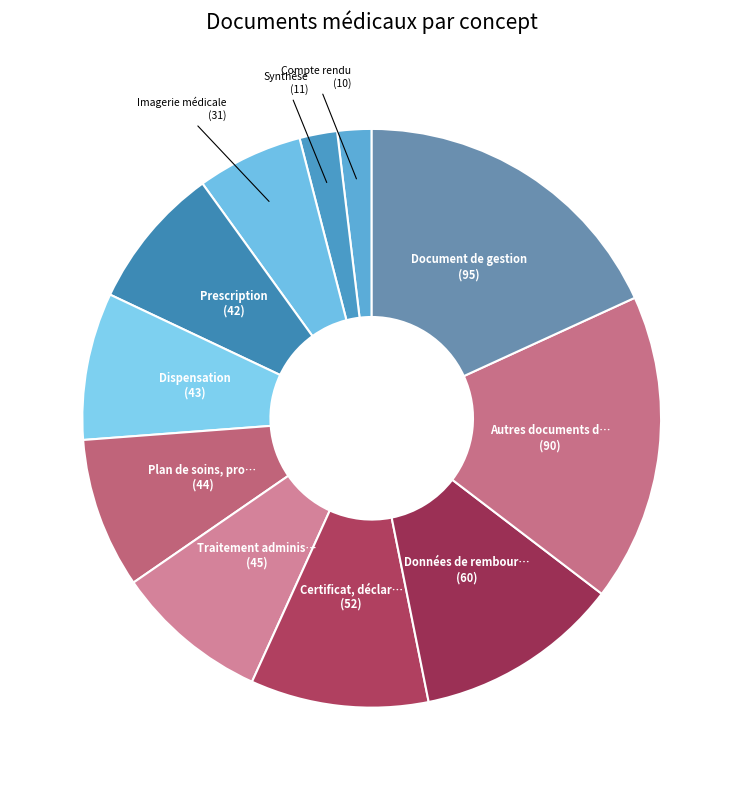

Rank the categories by value from highest to lowest.

Document de gestion, Autres documents déposés par le patient, Données de remboursement, Certificat, déclaration, Traitement administré, Plan de soins, protocole de soins, Dispensation, Prescription, Imagerie médicale, Synthèse, Compte rendu